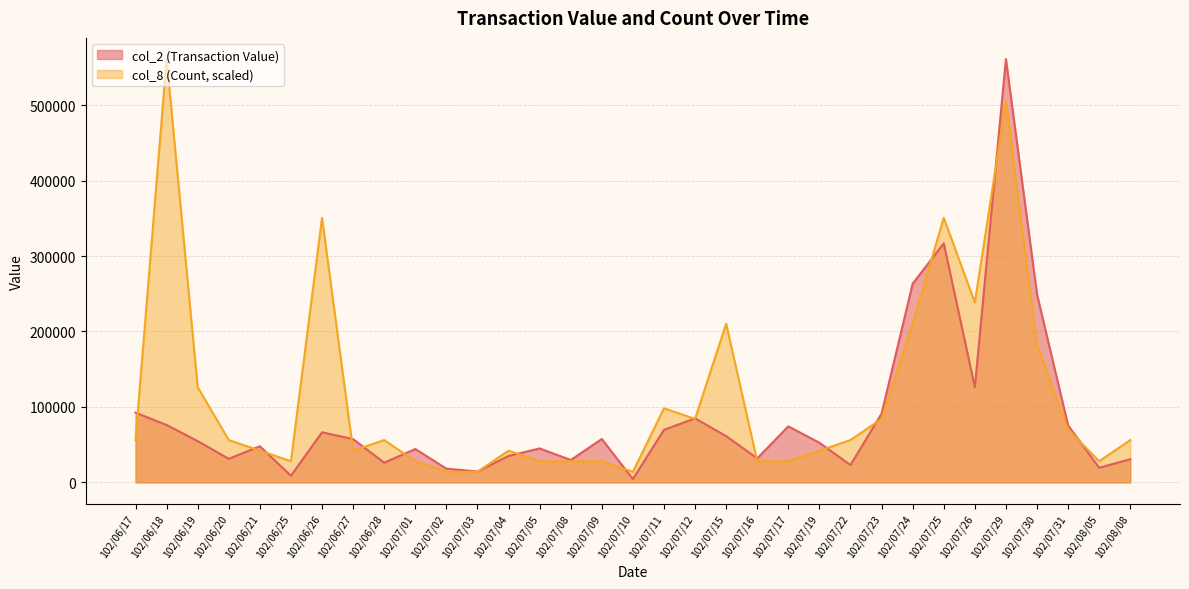

Which series has the widest spread of values?

col_2 (Transaction Value)